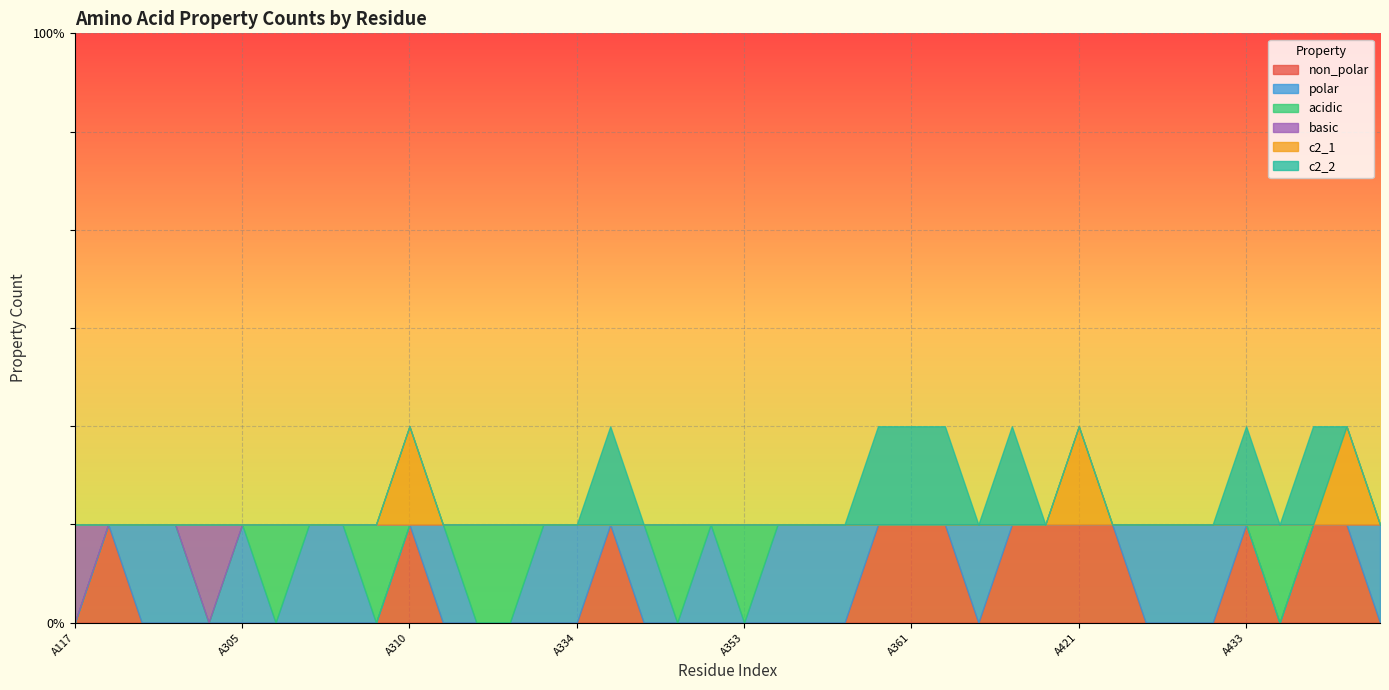

Is it true that basic equals 0 at A420?

False